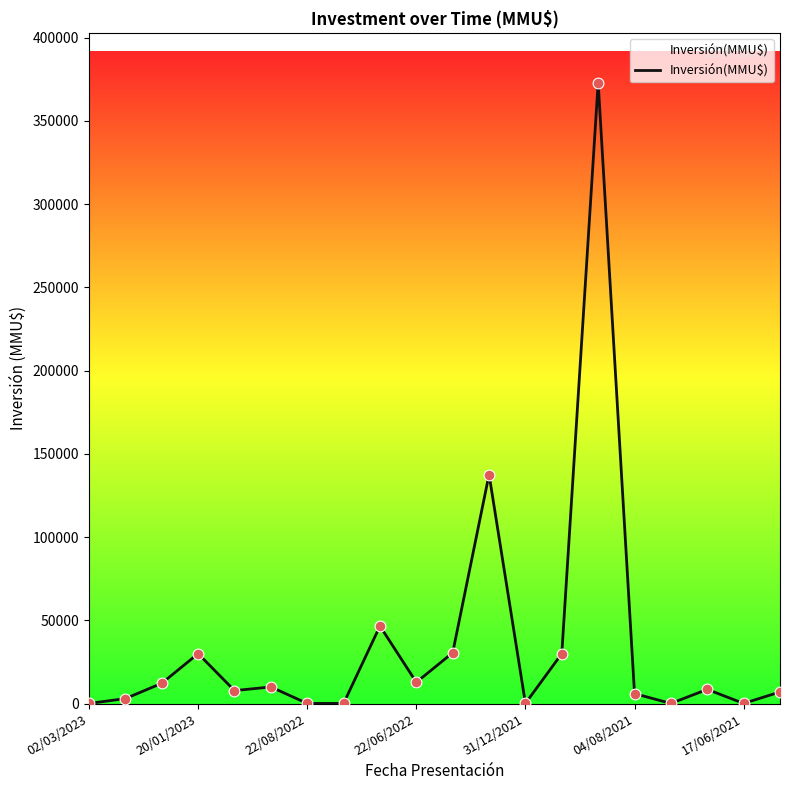

What is the difference between the maximum and minimum values?

372921